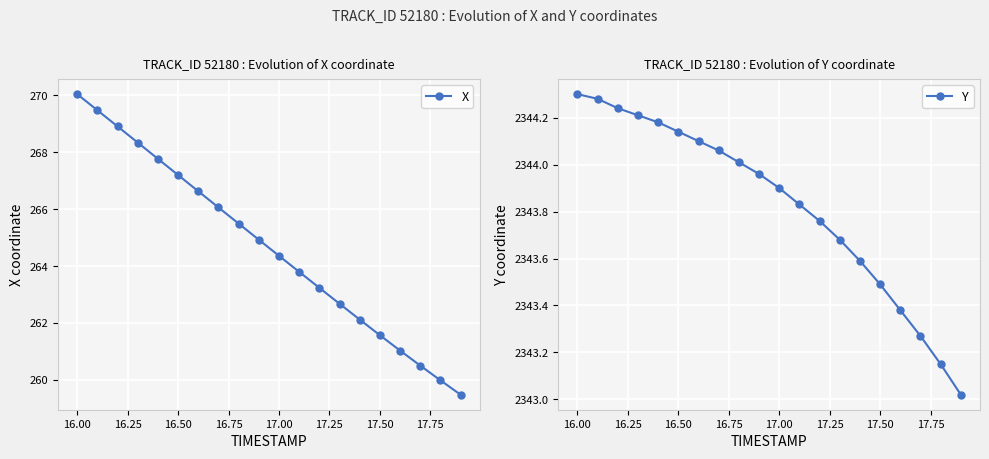

Reading left to right, what are all the values shown in this chart?

X: 270.0	269.5	268.9	268.3	267.8	267.2	266.6	266.1	265.5	264.9	264.4	263.8	263.2	262.7	262.1	261.6	261.0	260.5	260.0	259.5
Y: 2344.3	2344.3	2344.2	2344.2	2344.2	2344.1	2344.1	2344.1	2344.0	2344.0	2343.9	2343.8	2343.8	2343.7	2343.6	2343.5	2343.4	2343.3	2343.2	2343.0